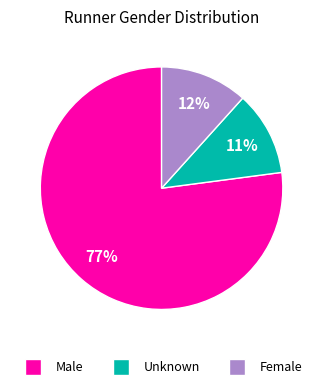

To the nearest percent, what is the combined percentage of Female and Unknown?

23%